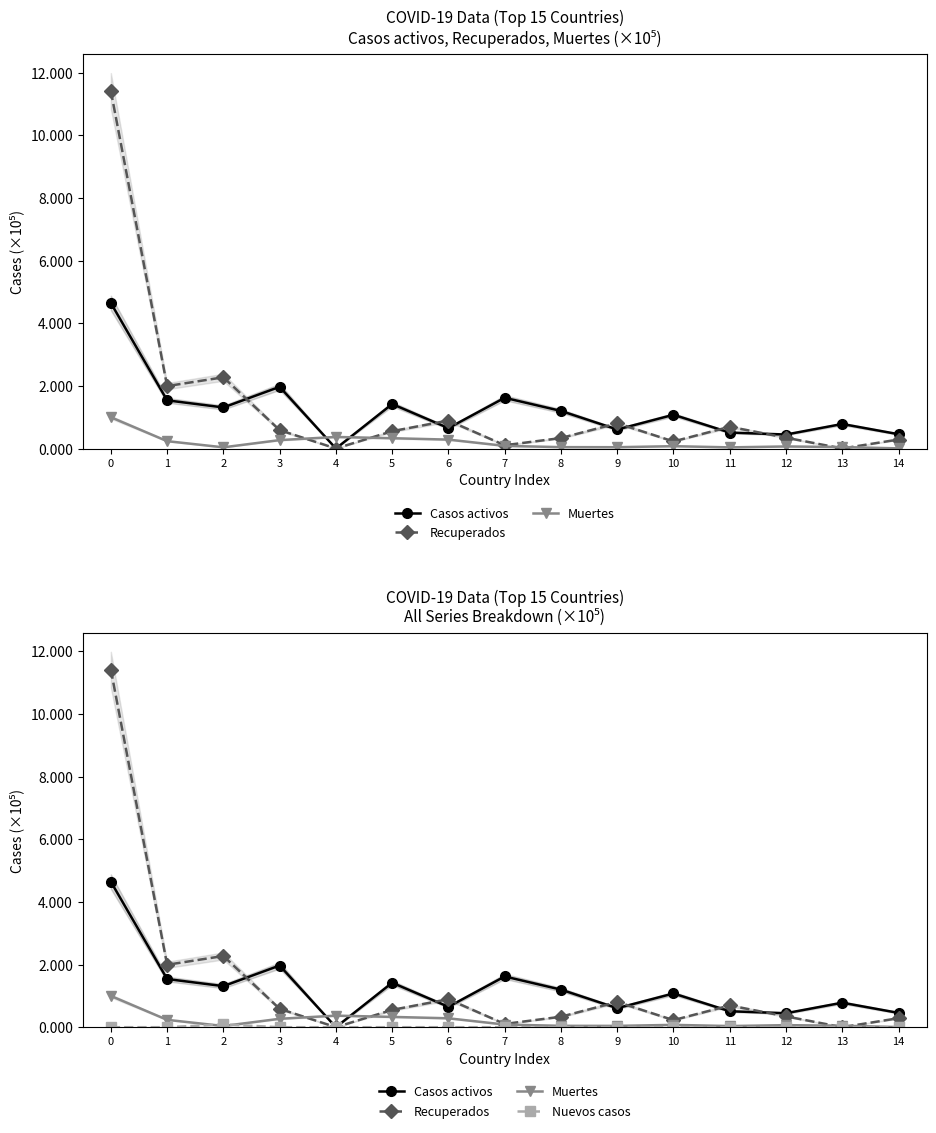

Is this an area chart (filled region under the line)?

No